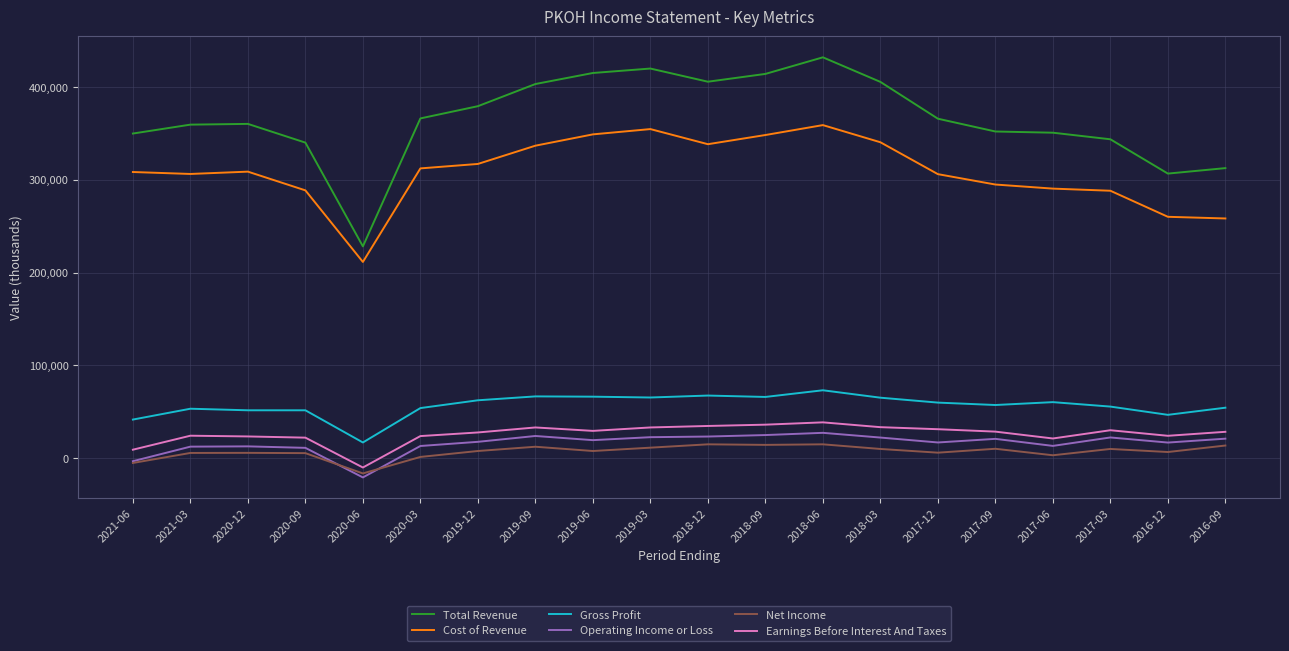

What is the sum of the Net Income values at 2017-06 and 2017-12?

8800